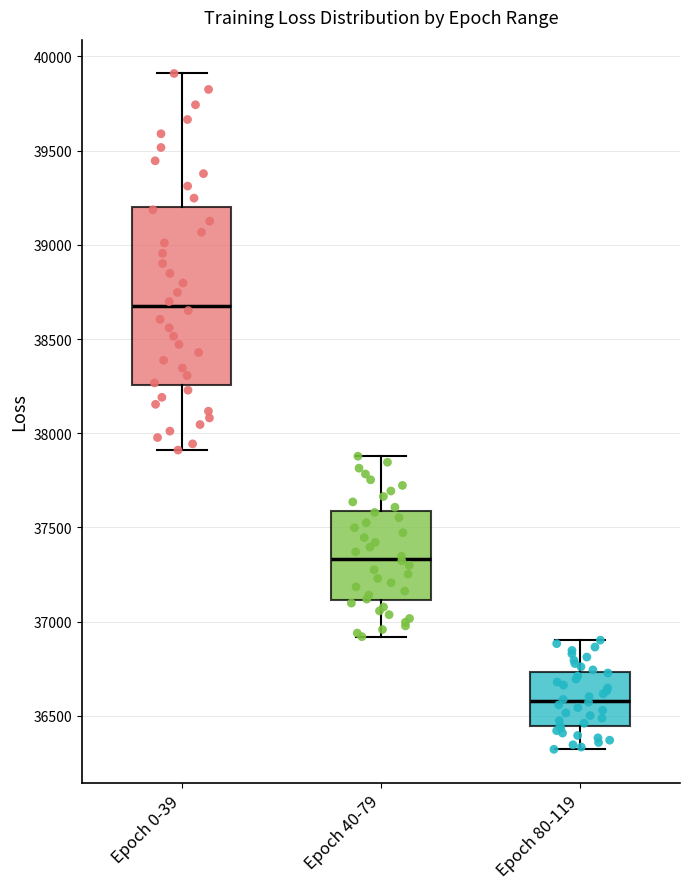

Where does the median line of the box for Epoch 80-119 sit on the y-axis? The values are not printed on the chart, so give them approximately, as read against the axis.

36600